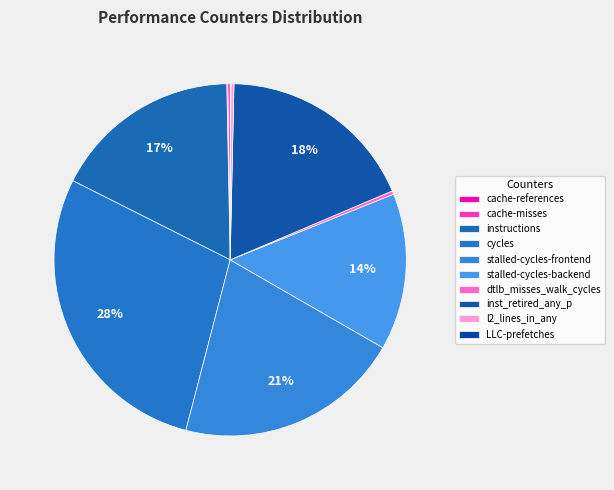

What is the ratio of the value at stalled-cycles-backend to the value at inst_retired_any_p?

0.8